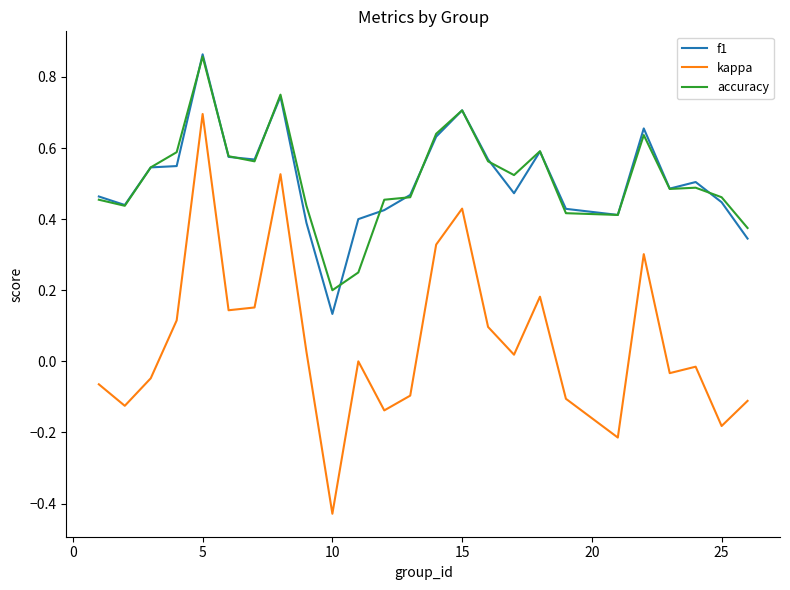

True or false: accuracy and kappa intersect in this chart.

False